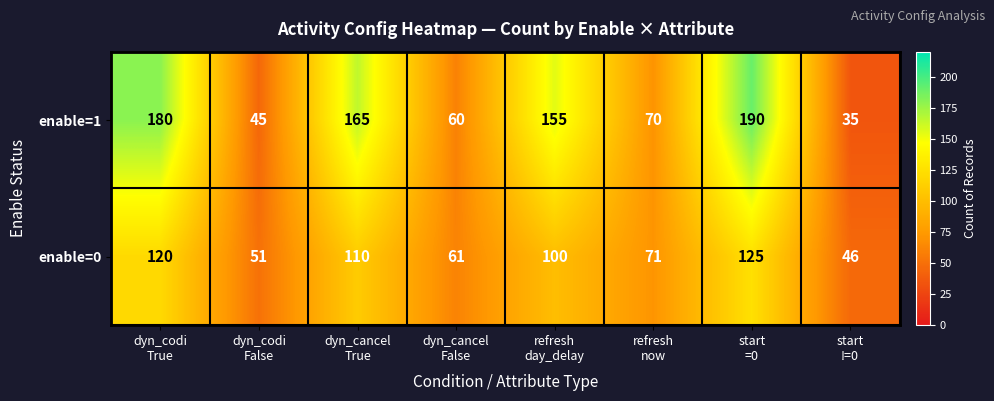

At how many categories does at least one series exceed 119?

4